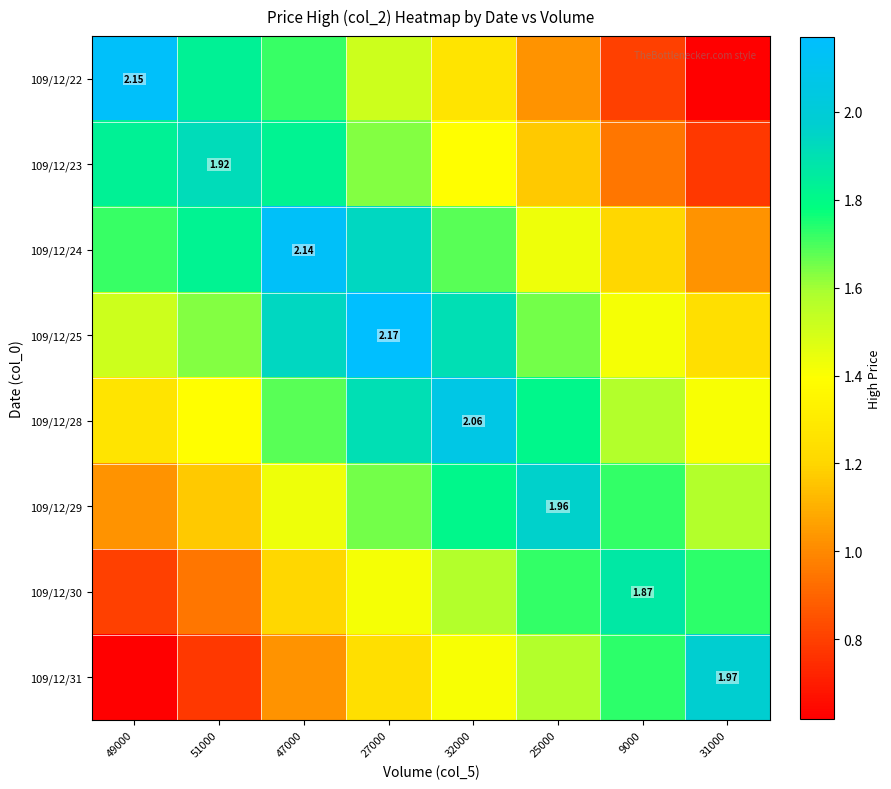

What is the spread (max minus min) of values at 47000?

1.1